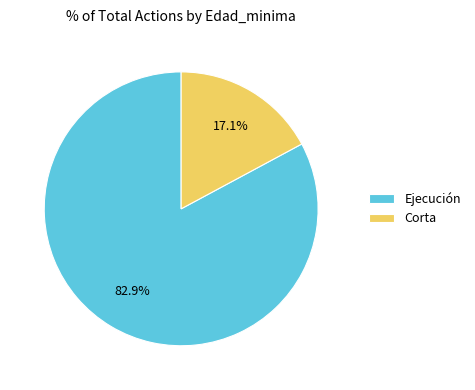

Rank the categories by value from lowest to highest.

Corta, Ejecución